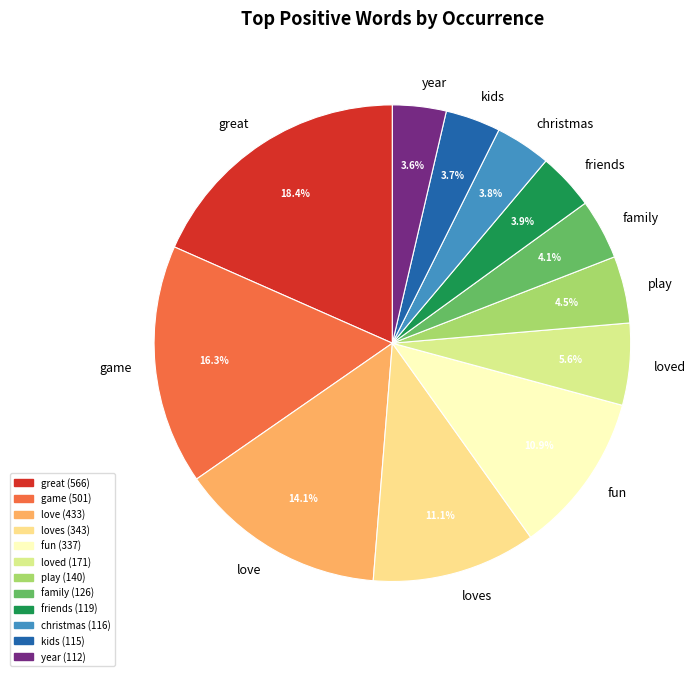

How many segments does this pie chart have?

12